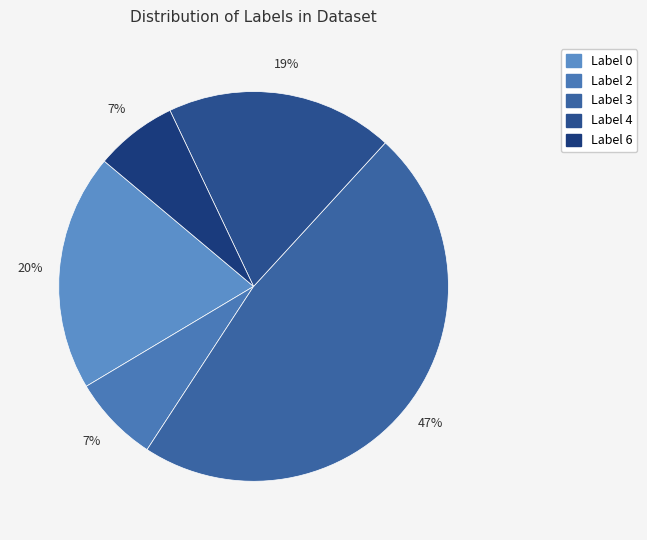

How many segments does this pie chart have?

5